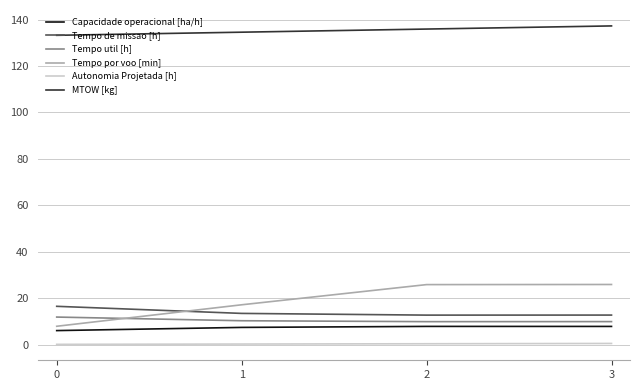

Is the value of Autonomia Projetada [h] at 1 greater than the value of Capacidade operacional [ha/h] at 3?

No